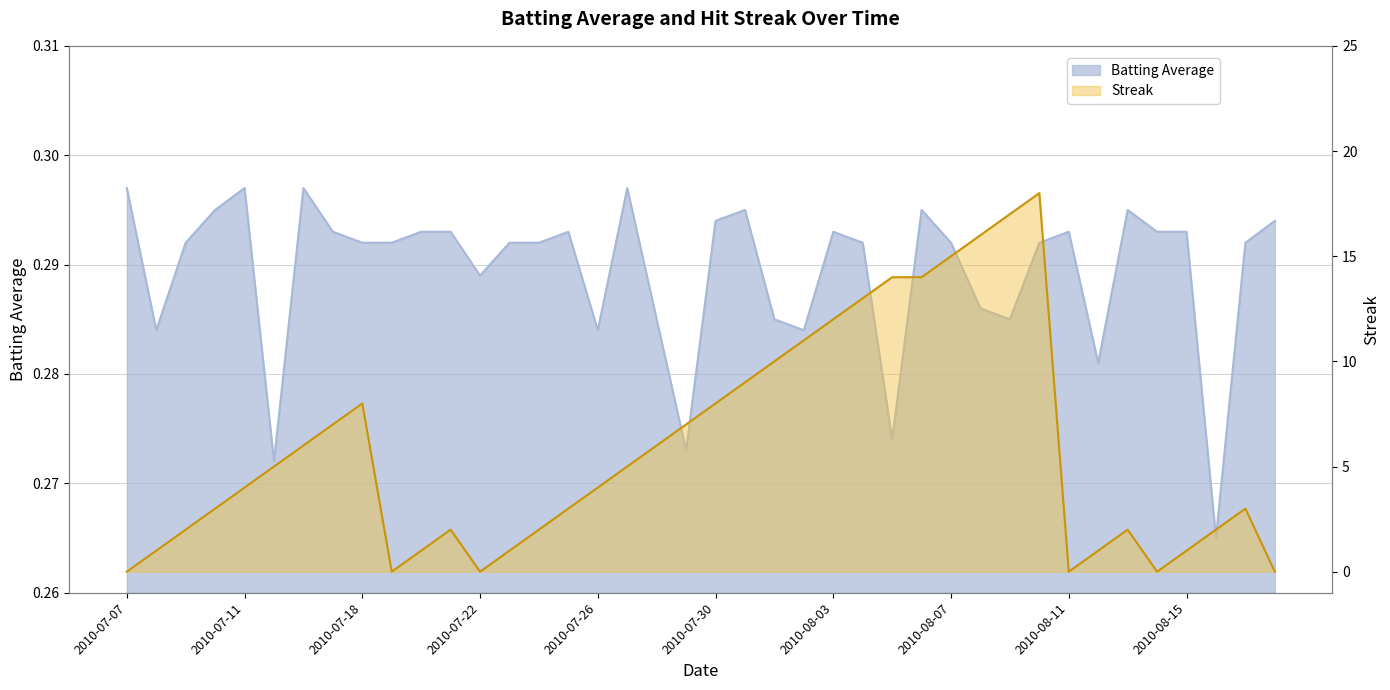

What is the label of the 35th point from the left?

2010-08-13